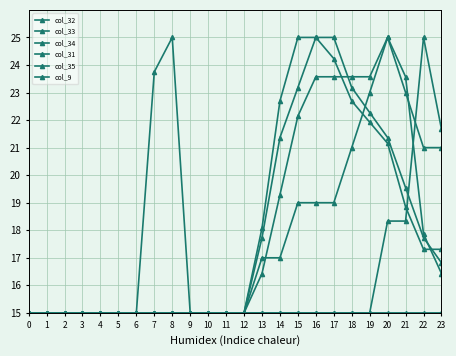

Reading left to right, what are all the values shown in this chart?

col_32: 15.0	15.0	15.0	15.0	15.0	15.0	15.0	15.0	15.0	15.0	15.0	15.0	15.0	16.4	19.3	22.1	23.6	23.6	23.6	23.6	25.0	23.6	17.9	16.4
col_33: 15.0	15.0	15.0	15.0	15.0	15.0	15.0	15.0	15.0	15.0	15.0	15.0	15.0	17.0	17.0	19.0	19.0	19.0	21.0	23.0	25.0	23.0	21.0	21.0
col_34: 15.0	15.0	15.0	15.0	15.0	15.0	15.0	15.0	15.0	15.0	15.0	15.0	15.0	18.1	22.7	25.0	25.0	24.2	22.7	21.9	21.2	18.8	17.3	17.3
col_31: 15.0	15.0	15.0	15.0	15.0	15.0	15.0	15.0	15.0	15.0	15.0	15.0	15.0	17.7	21.4	23.2	25.0	25.0	23.2	22.3	21.4	19.5	17.7	16.8
col_35: 15.0	15.0	15.0	15.0	15.0	15.0	15.0	15.0	15.0	15.0	15.0	15.0	15.0	15.0	15.0	15.0	15.0	15.0	15.0	15.0	18.3	18.3	25.0	21.7
col_9: 15.0	15.0	15.0	15.0	15.0	15.0	15.0	23.8	25.0	15.0	15.0	15.0	15.0	15.0	15.0	15.0	15.0	15.0	15.0	15.0	15.0	15.0	15.0	15.0